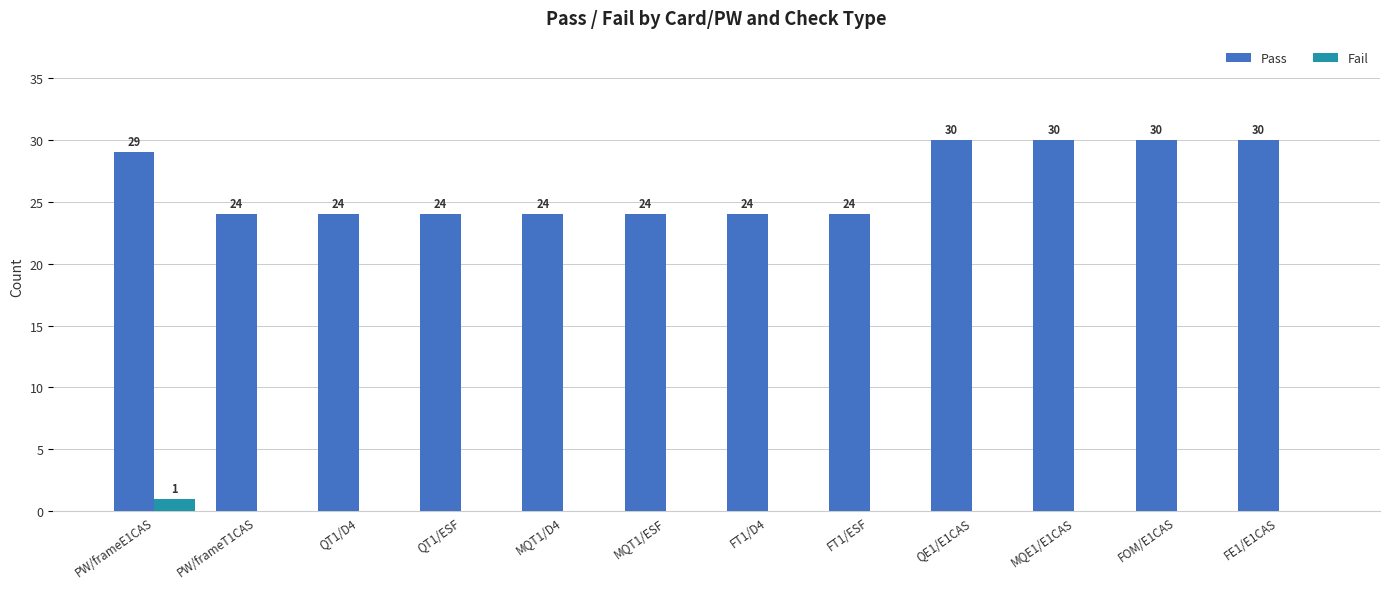

The value of Pass at FT1/D4 is 24. True or false?

True